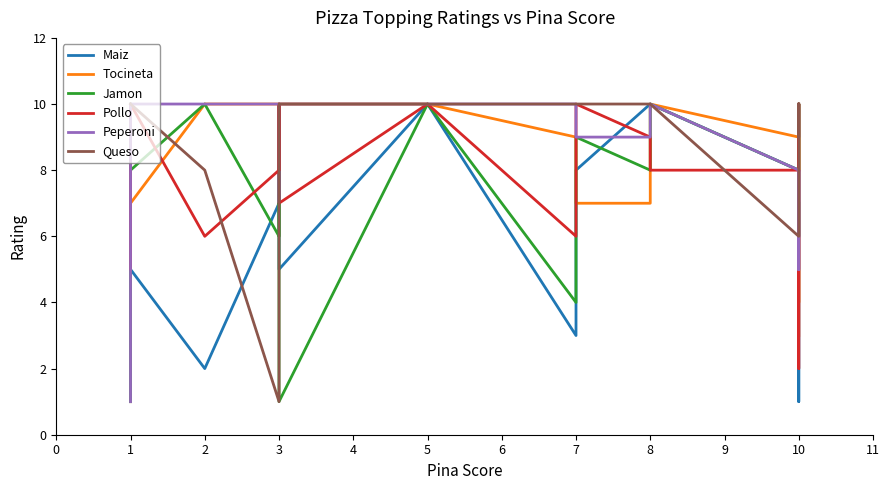

What is the value of the Jamon point at the 9th from the left?

4